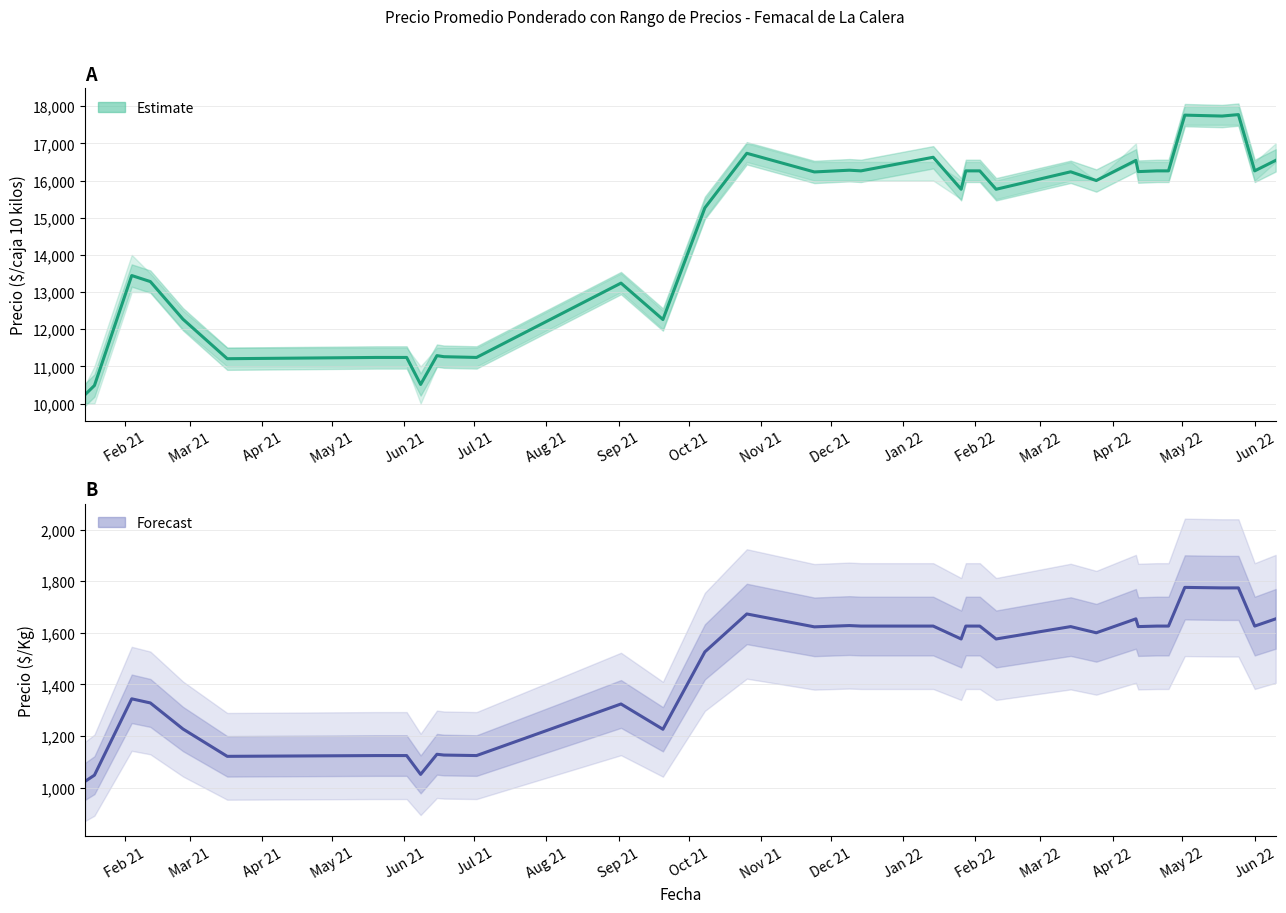

What is the maximum value for Precio $/Kg?

1776